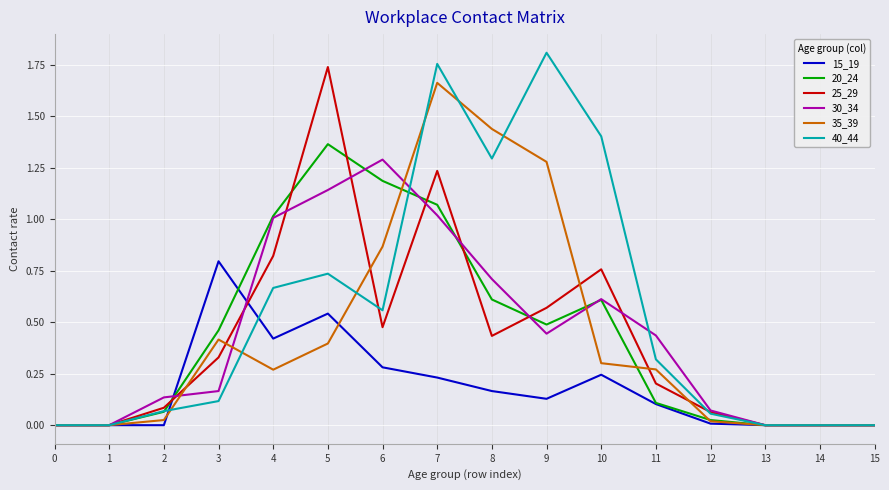

Is this an area chart (filled region under the line)?

No